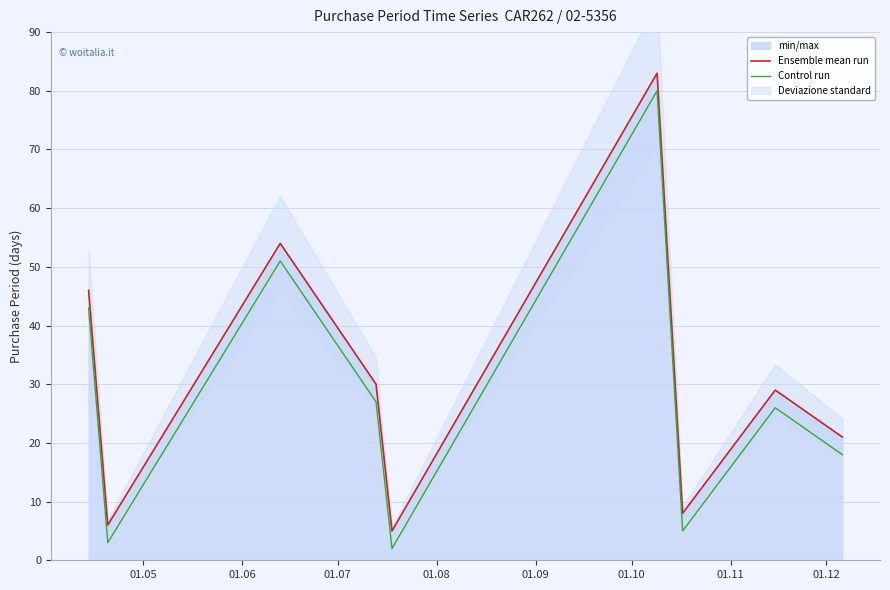

True or false: Control run and Ensemble mean run cross at least once.

False